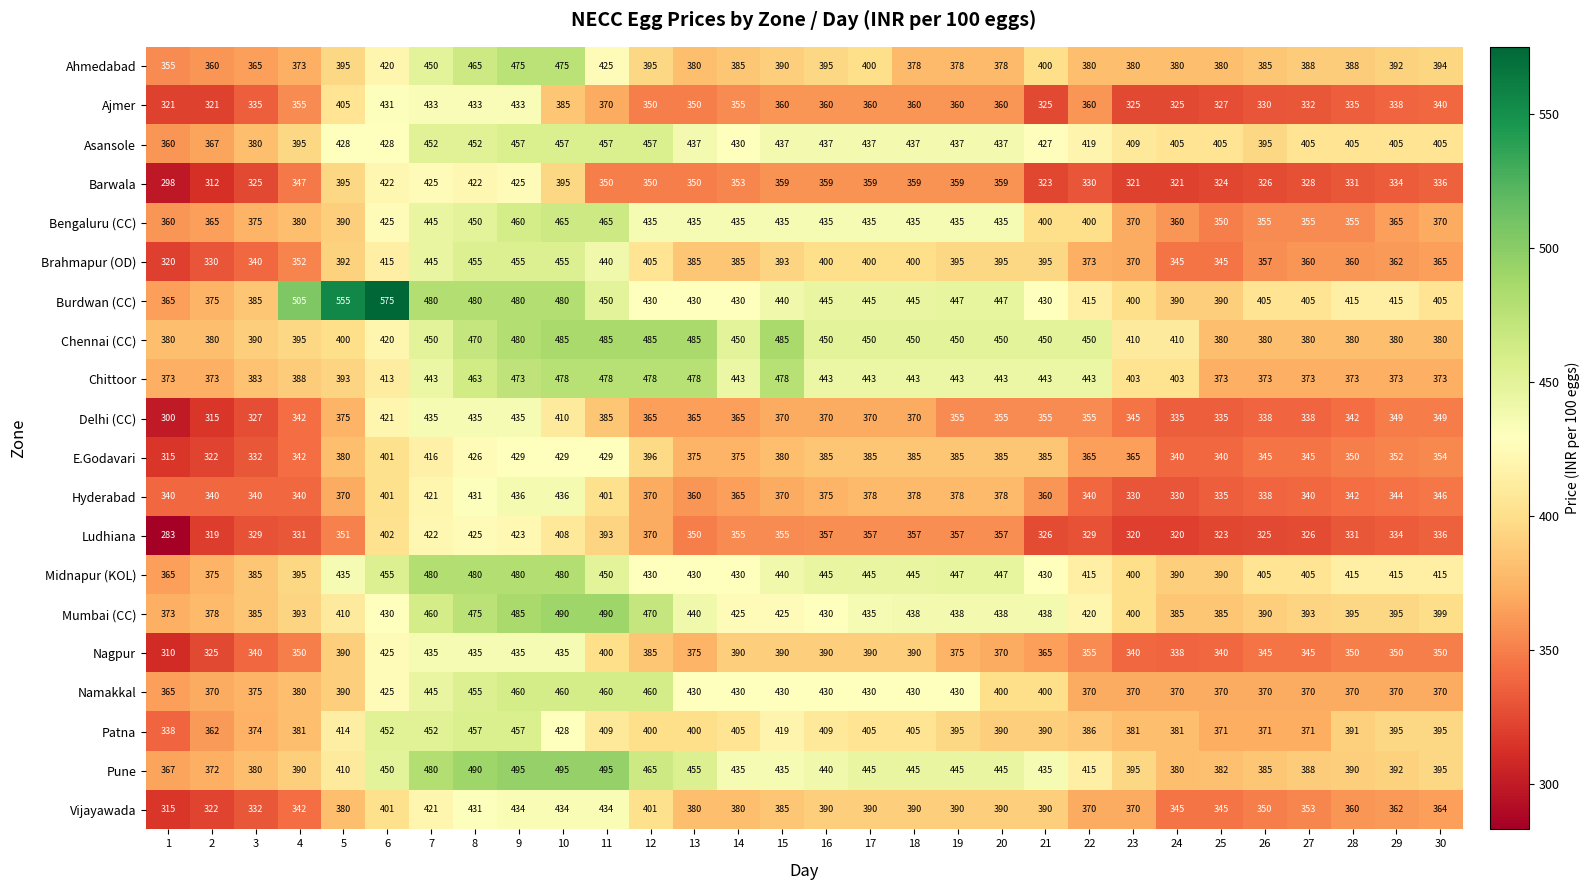

The Delhi (CC) series shows 733 at 6. True or false?

False